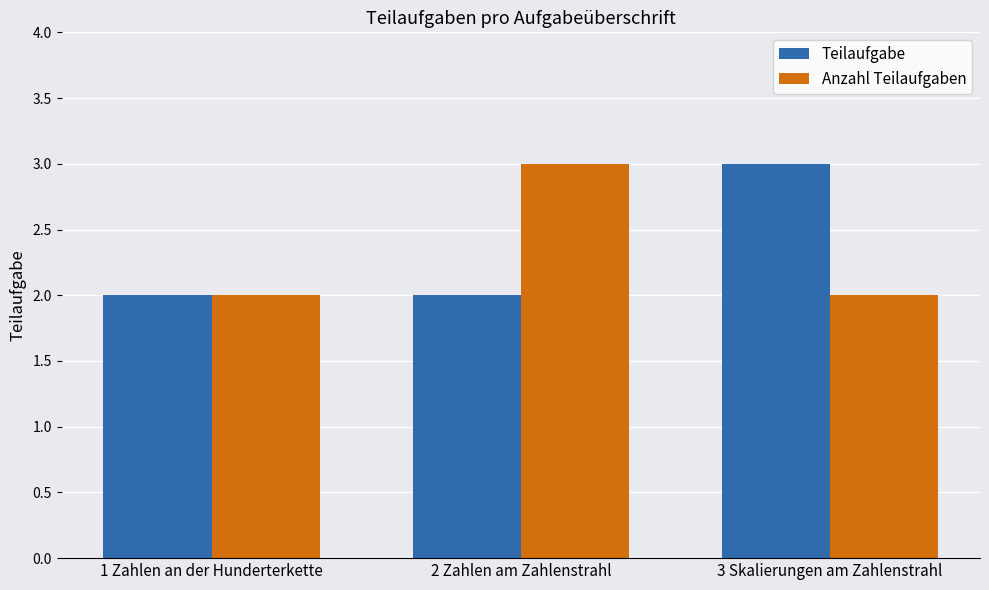

How many groups of bars are there?

3